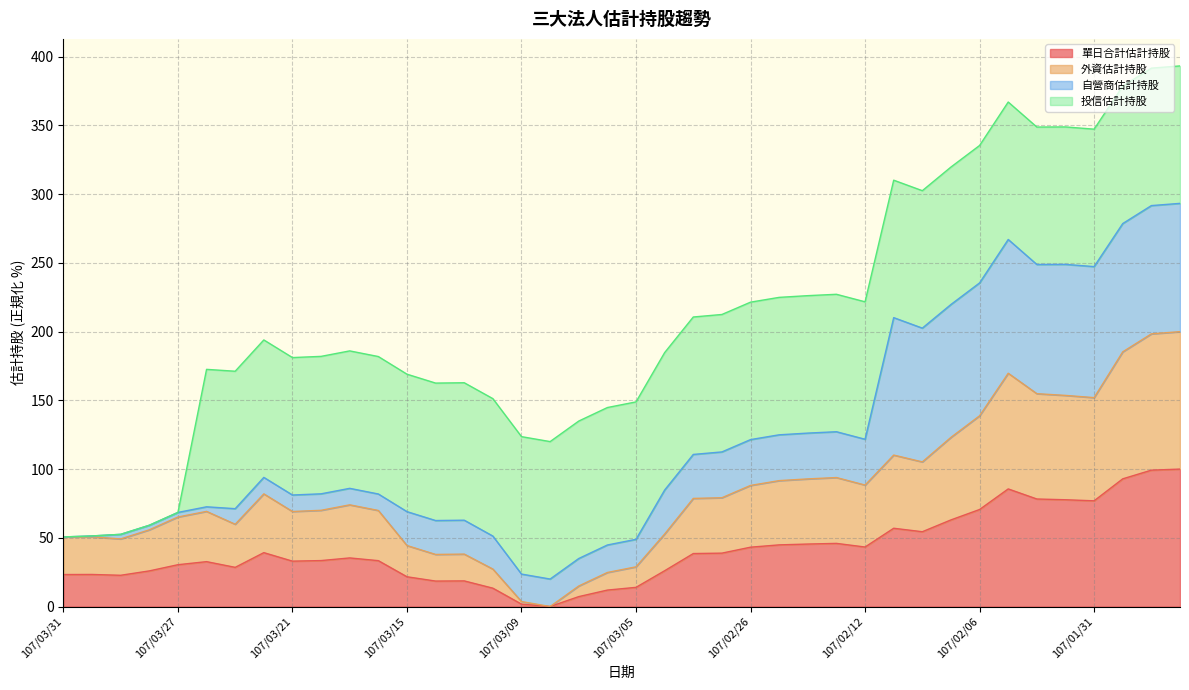

Between 107/01/31 and 107/03/05, which is larger?

107/01/31